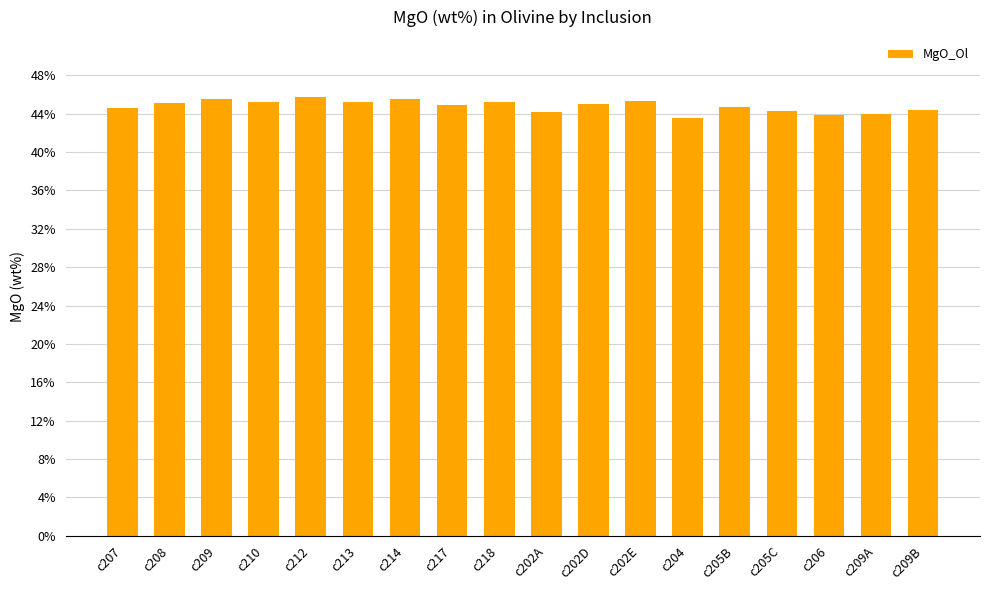

Count the number of categories in the chart.

18